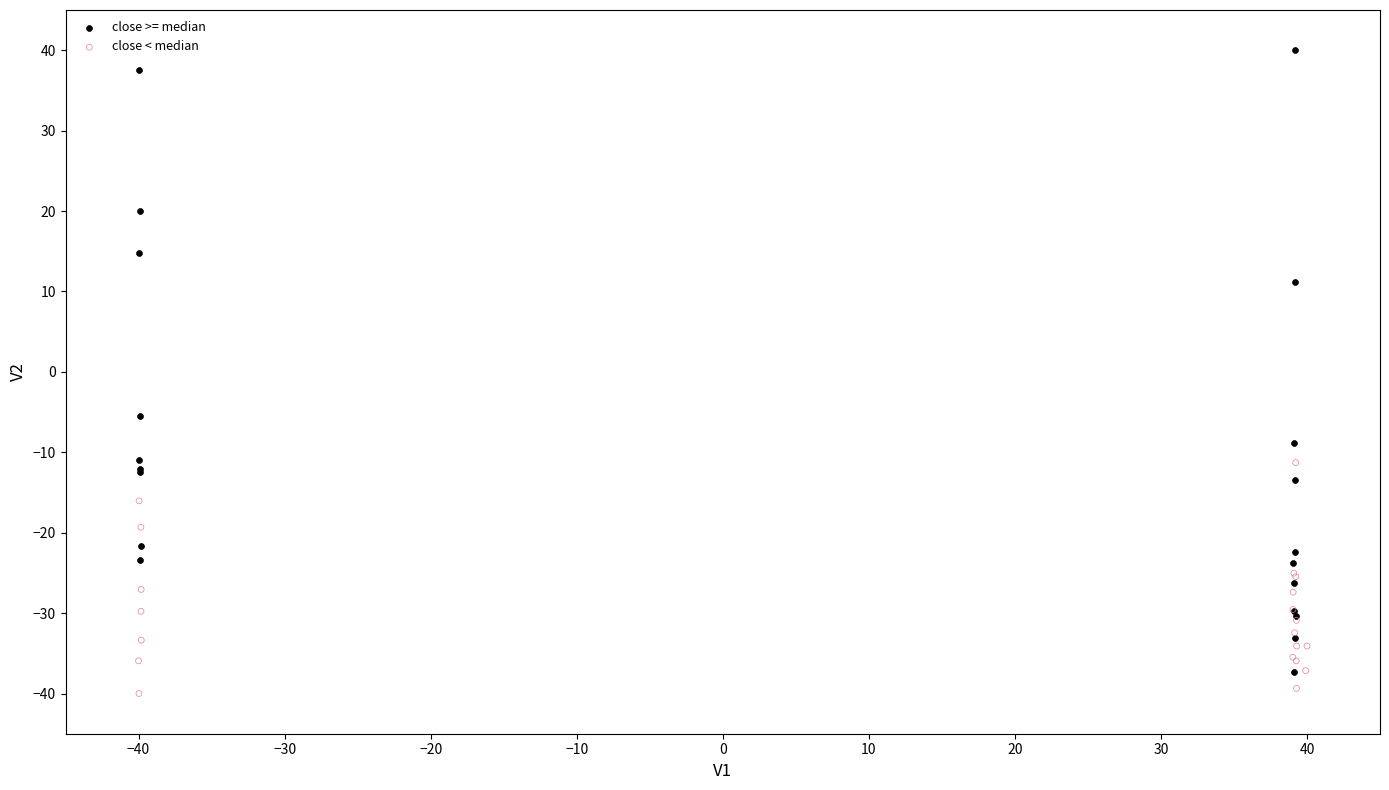

Which series contains the highest Y value?

close >= median